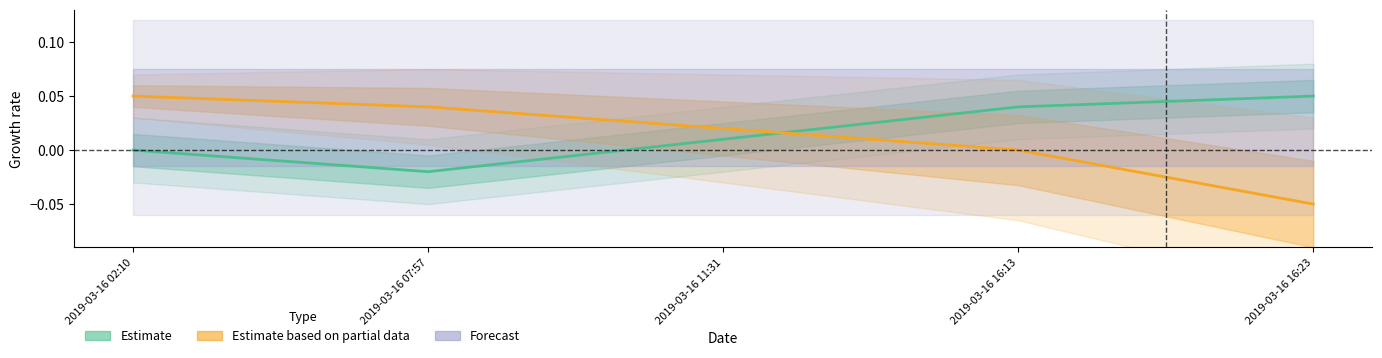

True or false: Estimate based on partial data has a value of 0.1 at 2019-03-16 02:10.

True